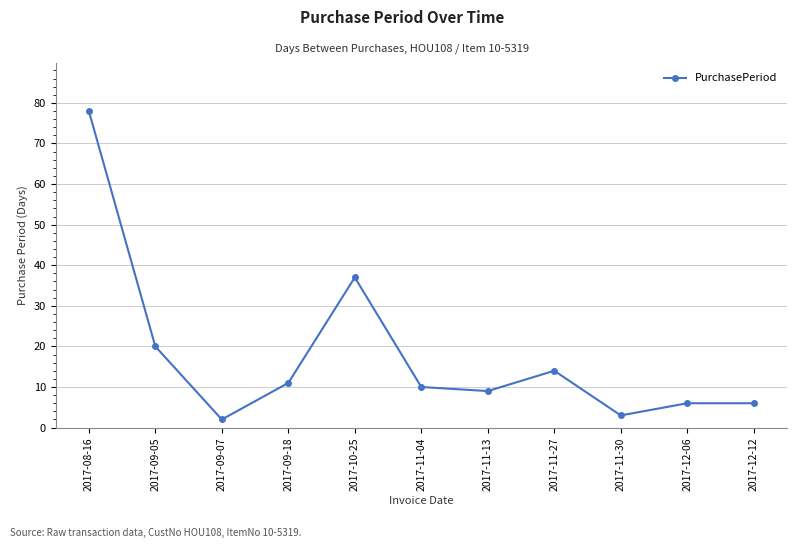

At which category does the chart reach its minimum across all series?

2017-09-07